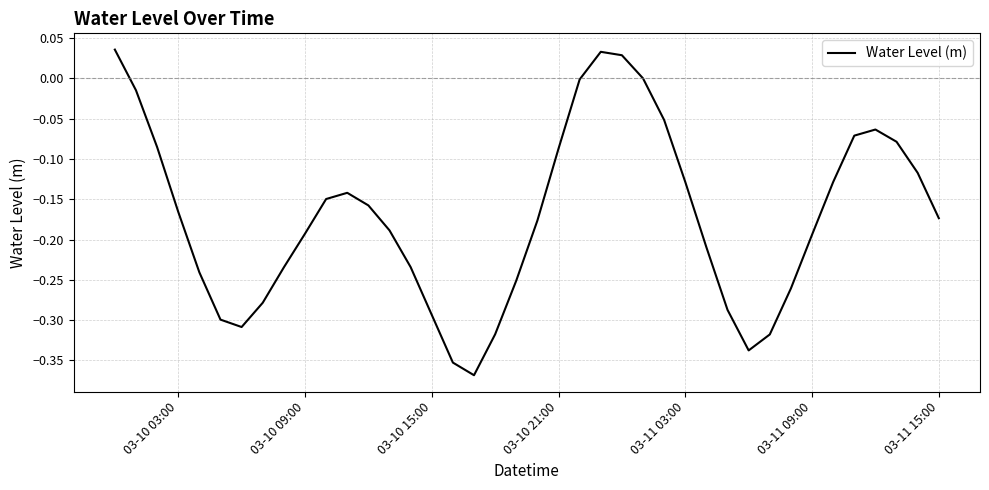

How many lines are shown in the chart?

1